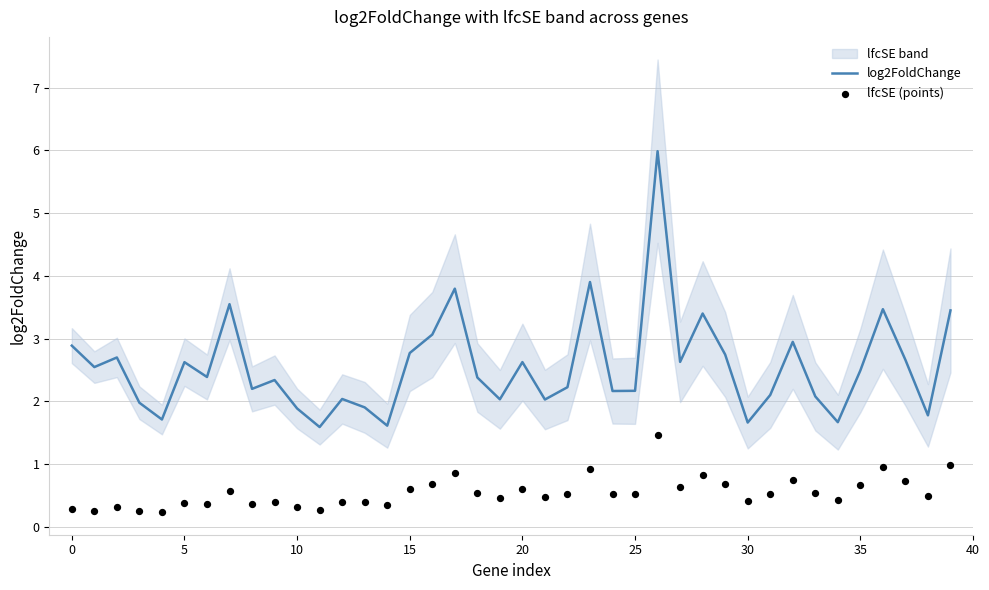

Which series contains the lowest Y value?

lfcSE (points)